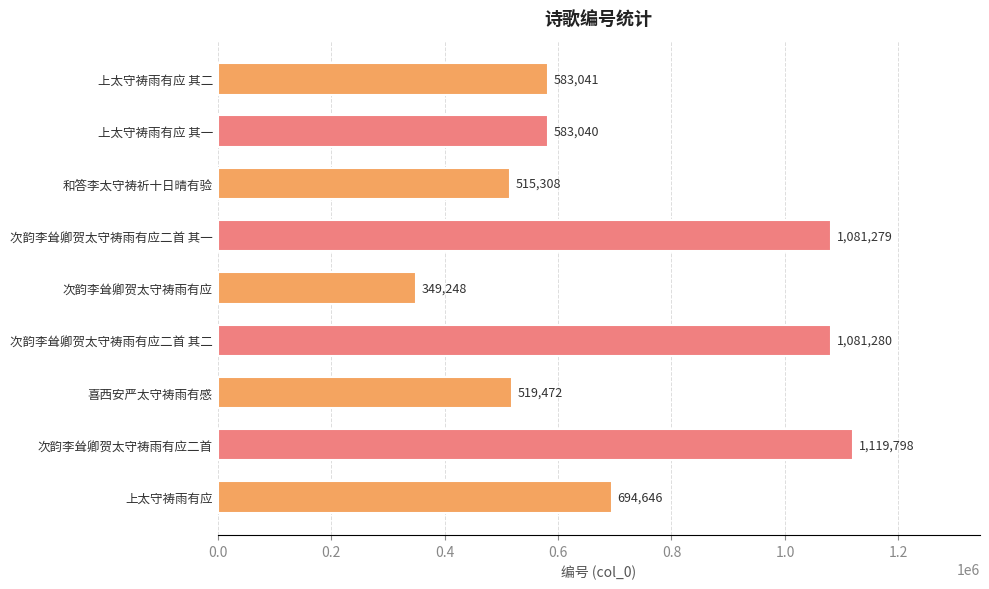

What is the change in value from 次韵李耸卿贺太守祷雨有应二首 其一 to 上太守祷雨有应?

-386633